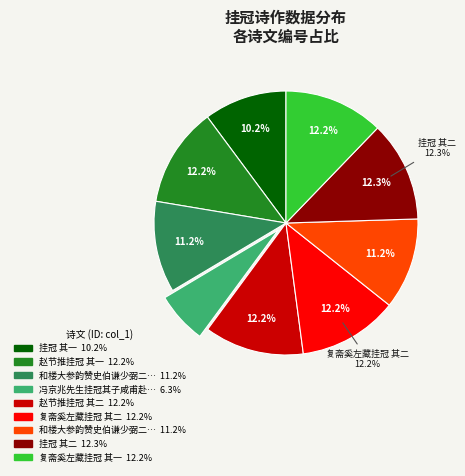

Does 赵节推挂冠 其一 account for over 50% of the chart?

No